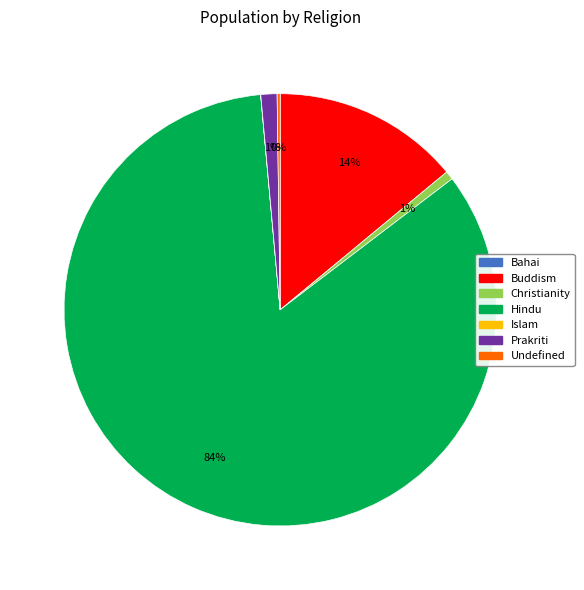

What is the largest slice in the pie chart?

Hindu